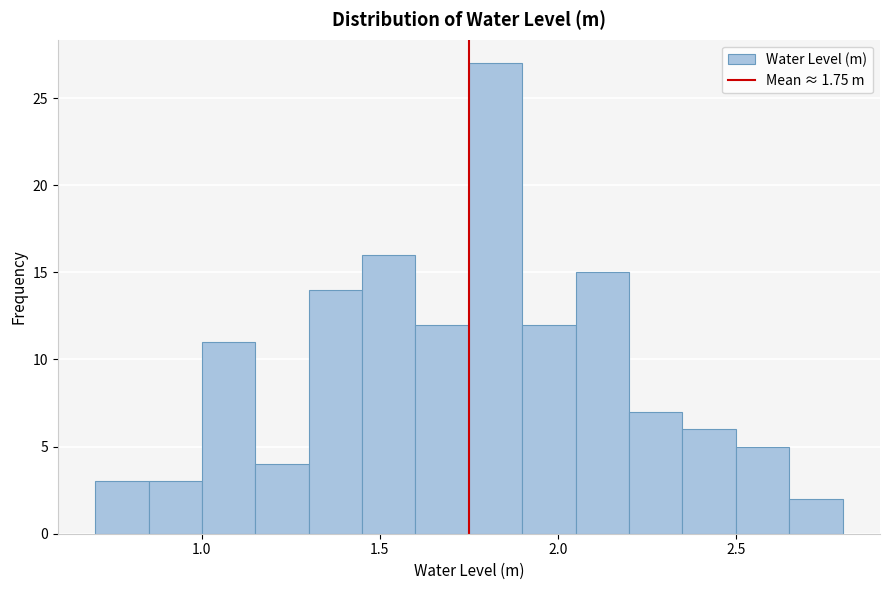

Around what value on the x-axis is the tallest bar? Give the approximate position of its centre, as read against the axis.

1.85